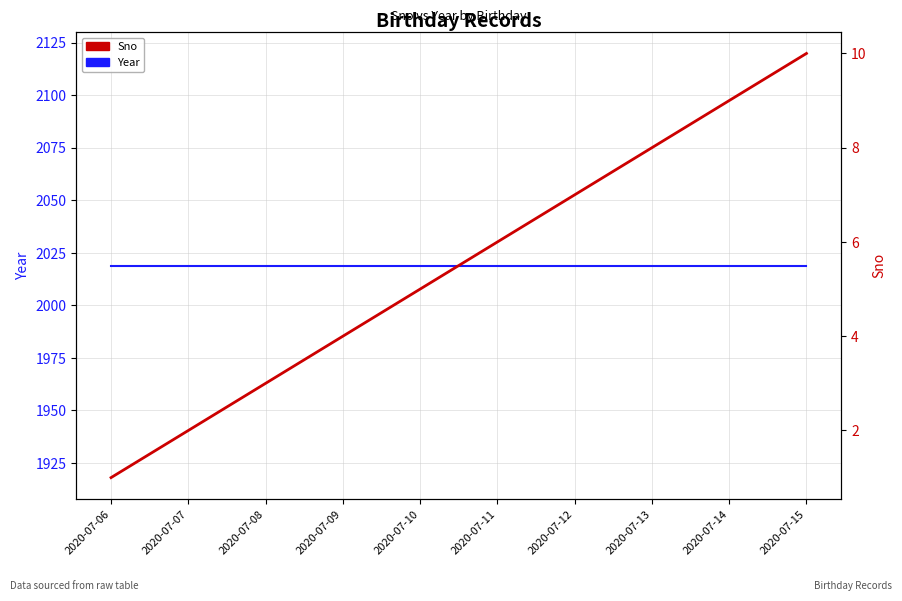

The Sno series shows 8 at 2020-07-13. True or false?

True